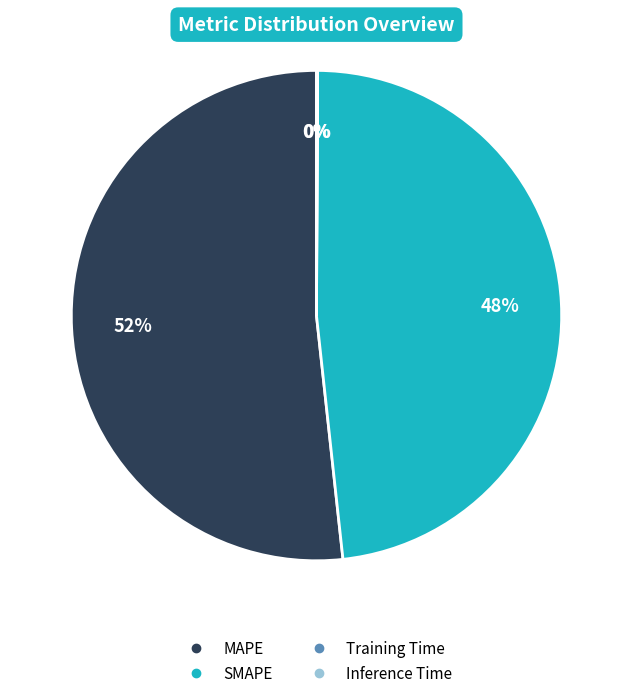

What is the largest slice in the pie chart?

MAPE